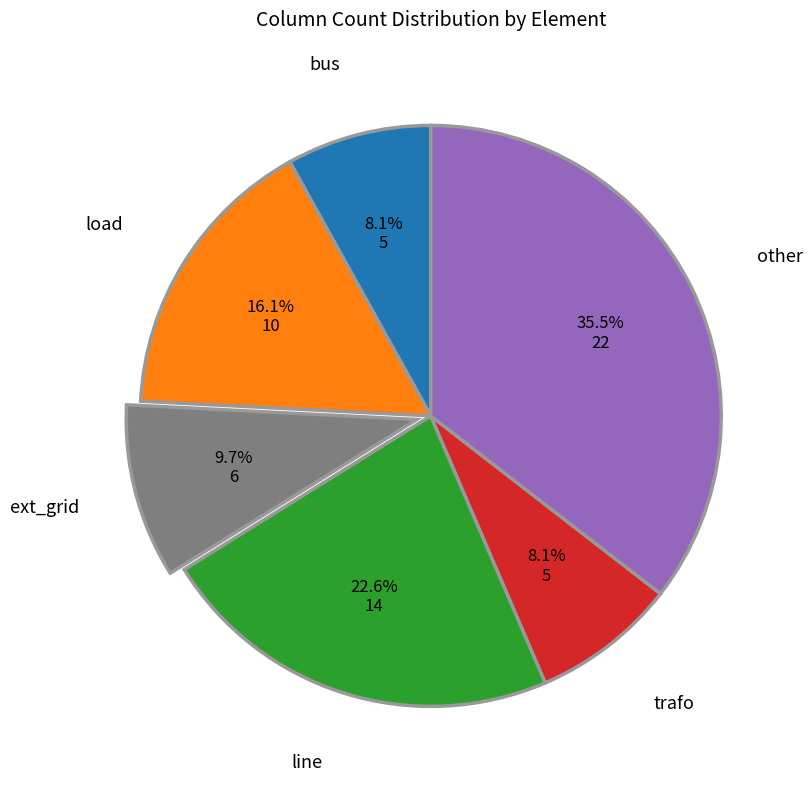

How many segments does this pie chart have?

6